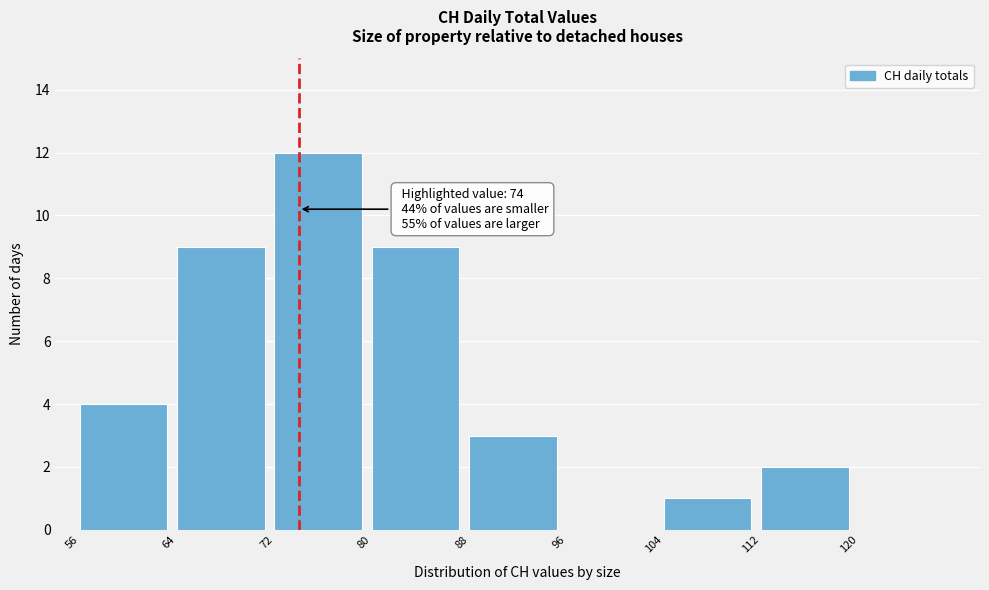

Which range on the x-axis has the tallest bar?

72 to 80